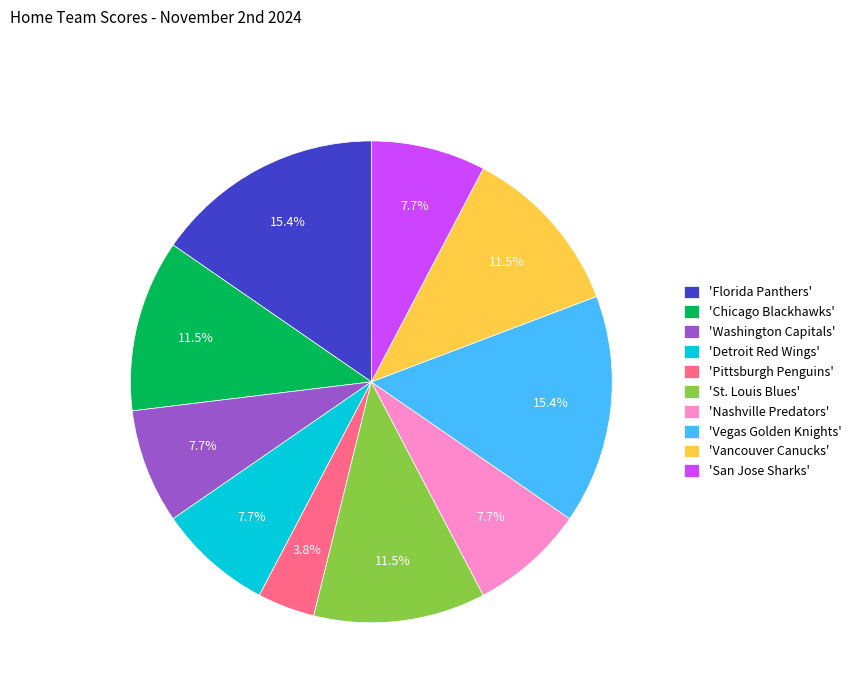

Count the number of slices in the pie.

10